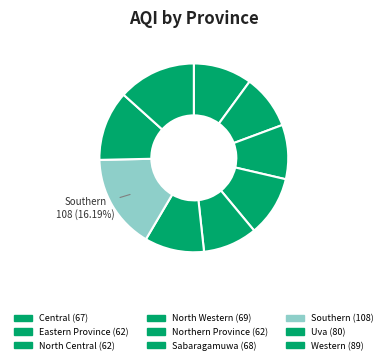

Is there any slice that represents more than half of the pie?

No